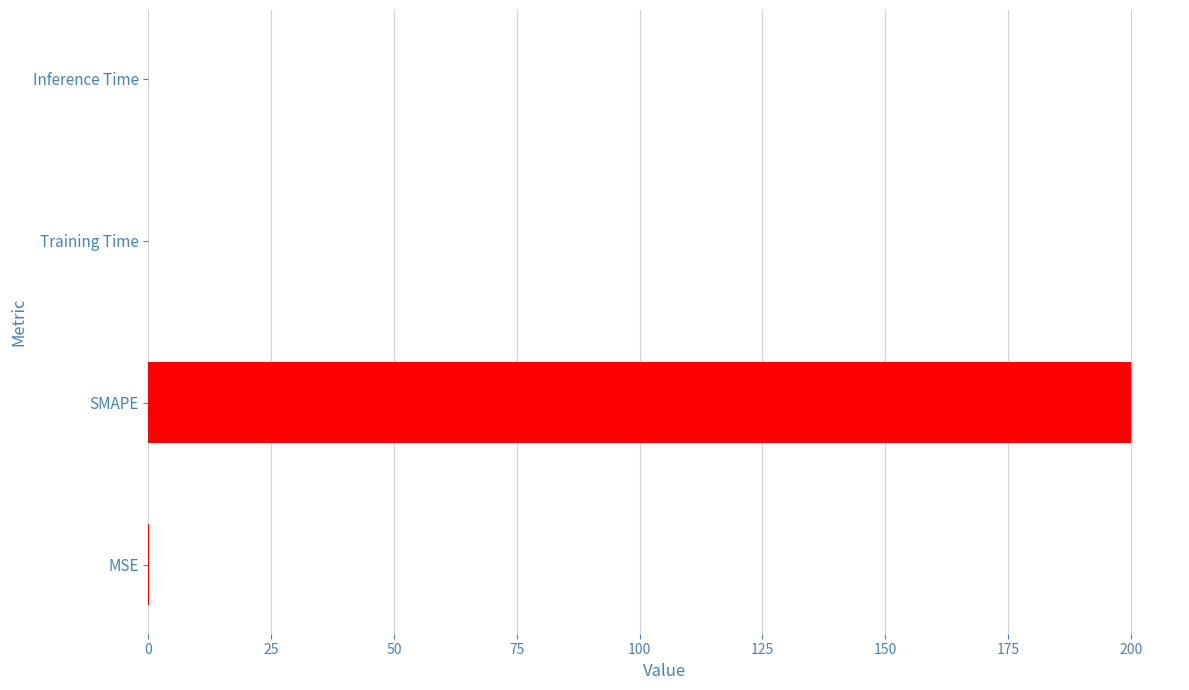

The chart shows a value of 0.0 at Training Time. True or false?

True